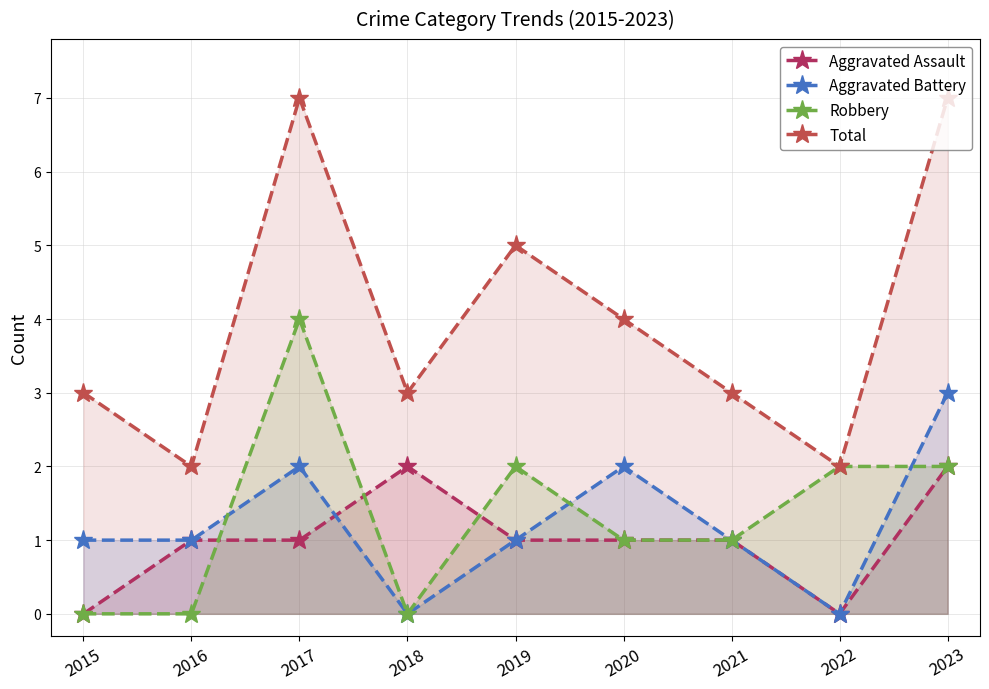

How many values in the Robbery series exceed 1?

4